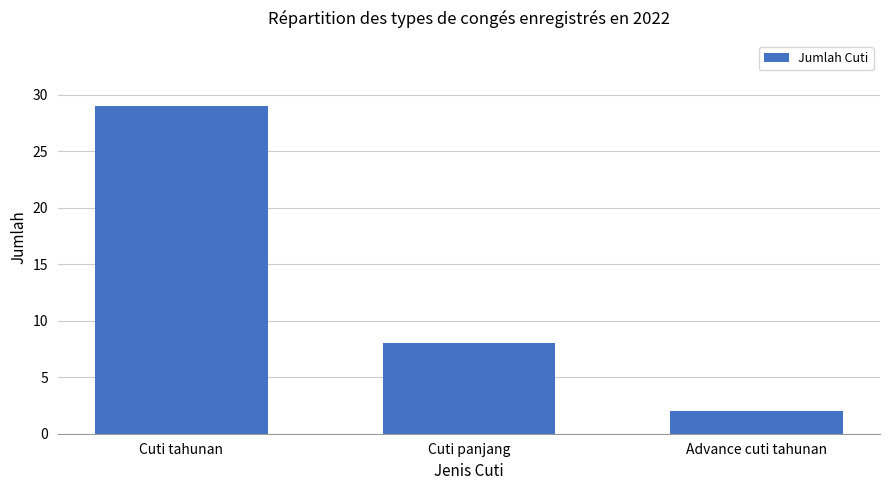

Reading right to left, extract all data points from this chart.

Advance cuti tahunan=2	Cuti panjang=8	Cuti tahunan=29